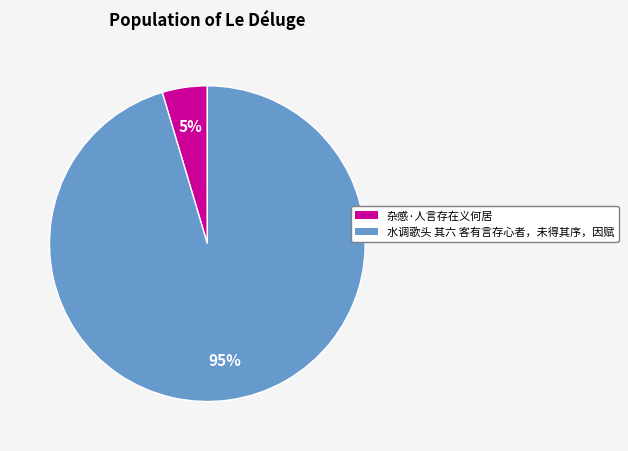

True or false: 杂感·人言存在义何居 accounts for 5% of the total.

True